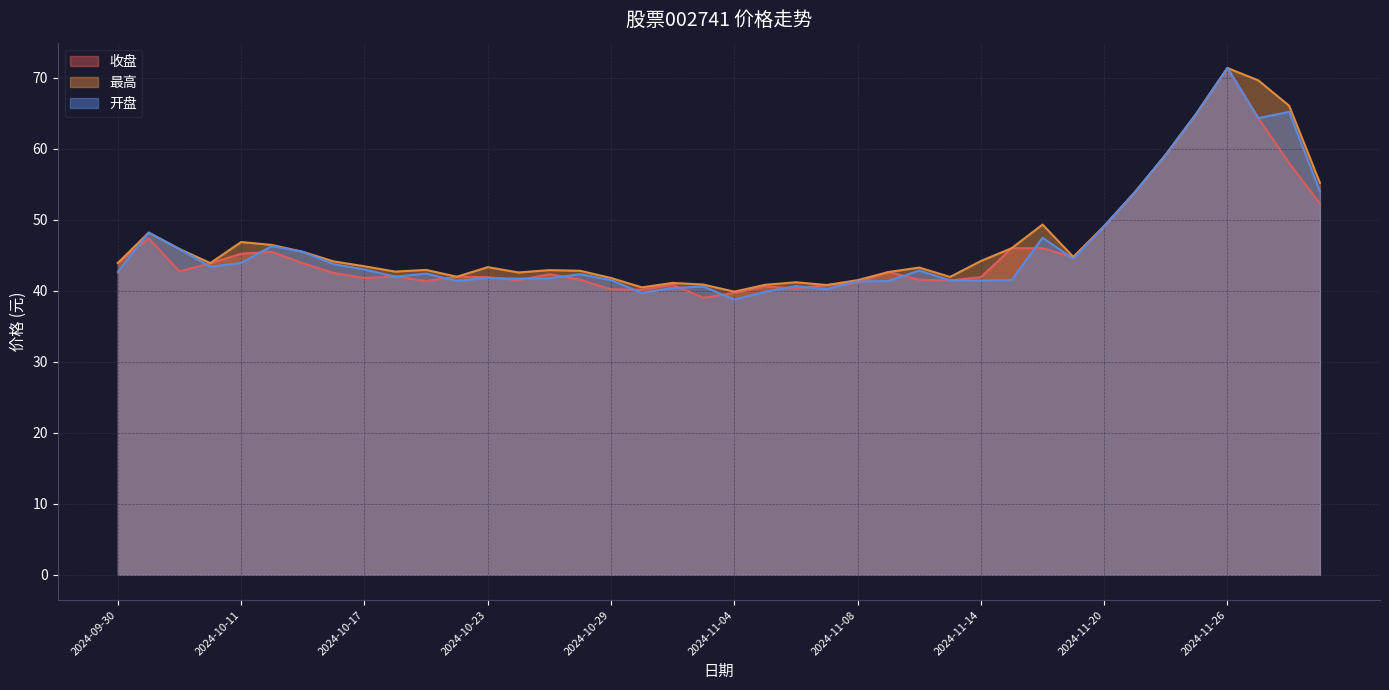

Rank the series at 2024-10-28 from highest to lowest value.

最高, 开盘, 收盘